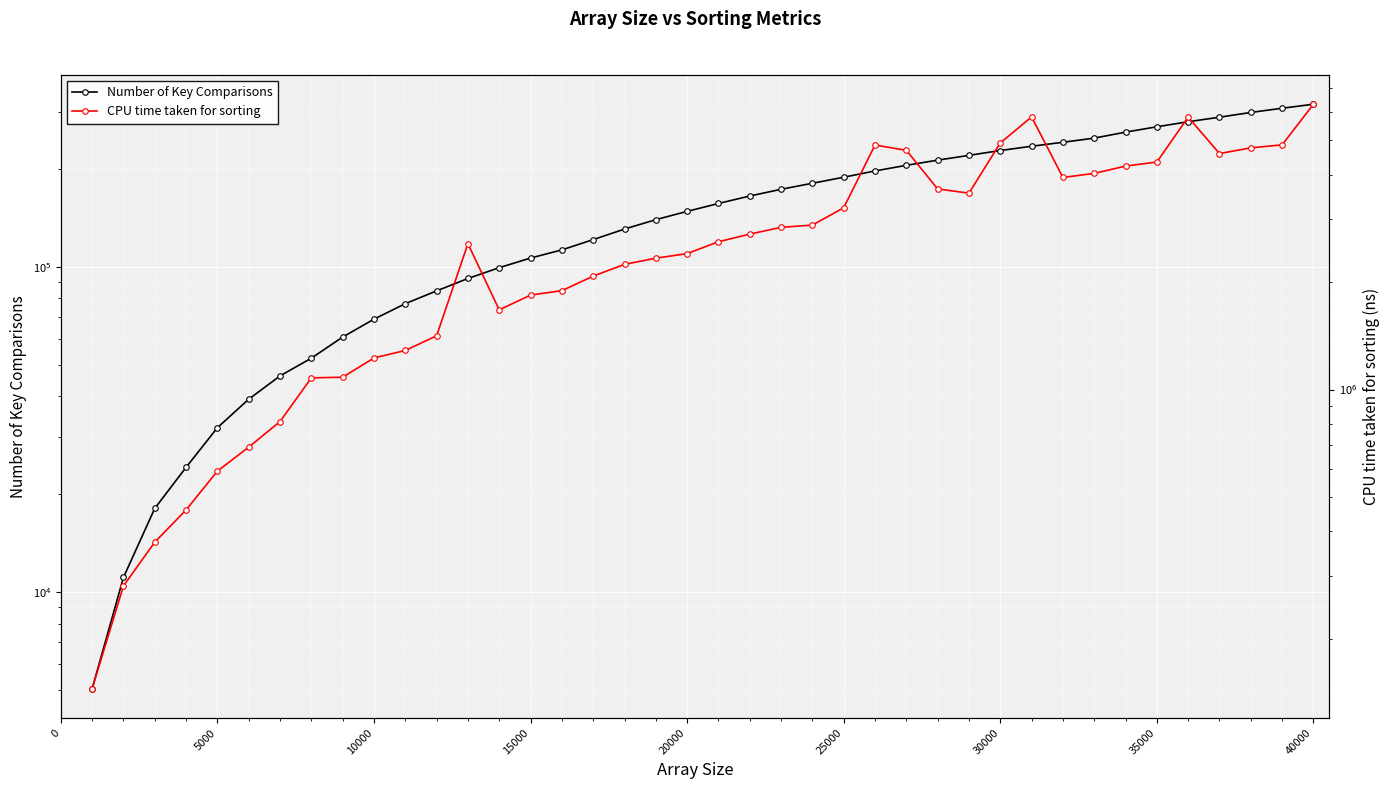

True or false: CPU time taken for sorting has a value of 6503482 at 30000.

False